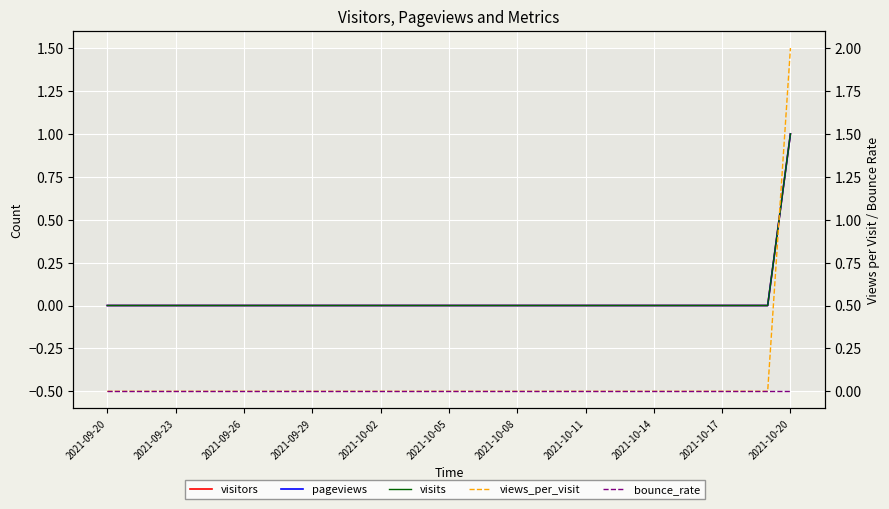

The views_per_visit series shows 0 at 2021-09-29. True or false?

True